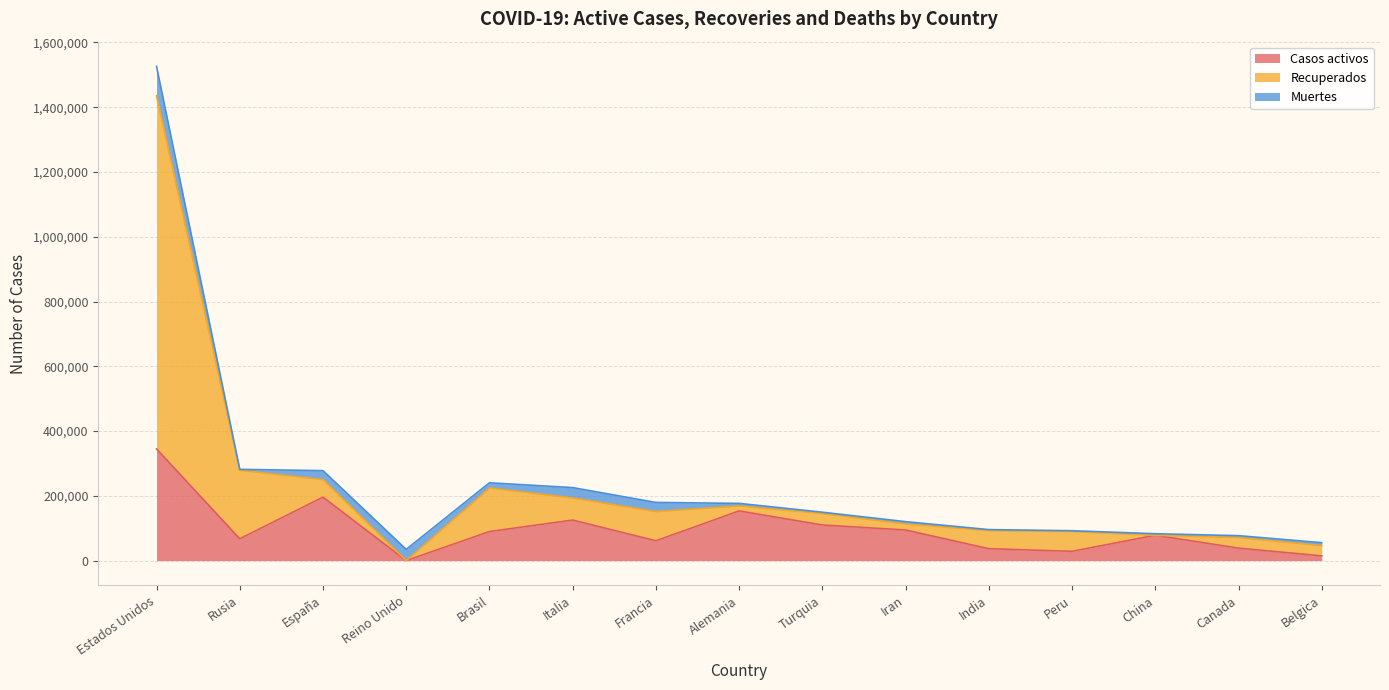

What is the approximate value of Casos activos at Italia?

125176